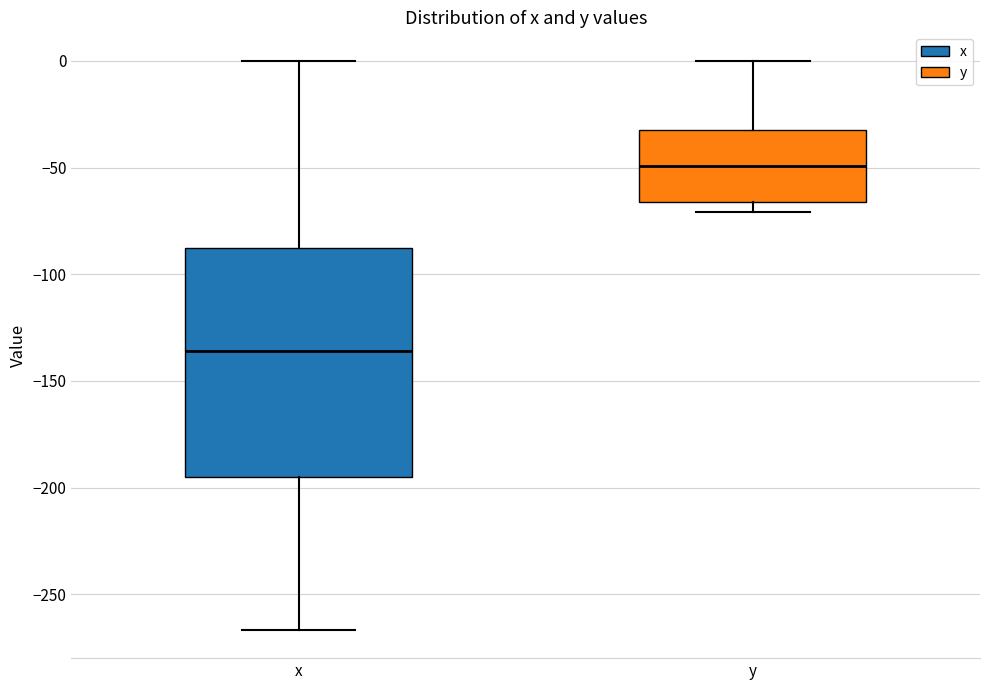

Reading left to right, read every box against the y-axis: the position of its median line, the range the box covers, and the ends of its whiskers. The values are not printed on the chart, so give them approximately, as read against the axis.

x: median -135, box -195 to -90, whiskers -265 to 0
y: median -50, box -65 to -30, whiskers -70 to 0